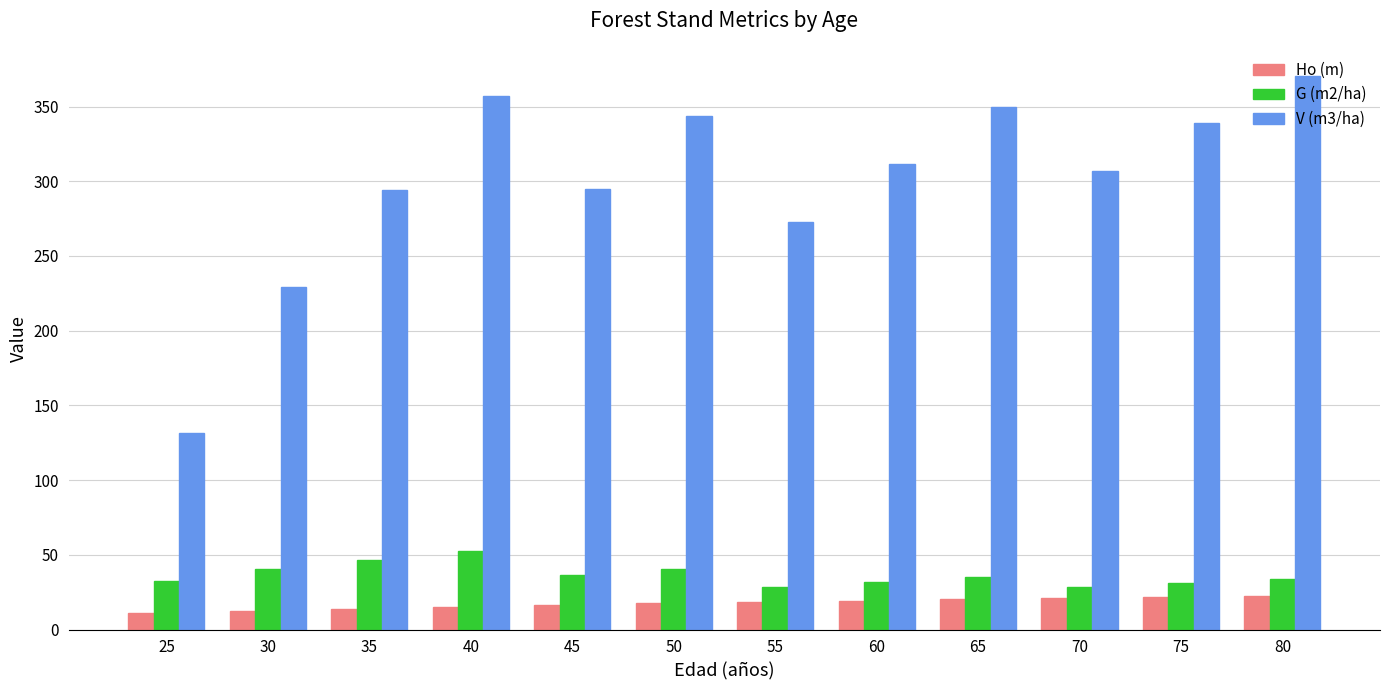

What are all the series names shown in the legend?

Ho (m), G (m2/ha), V (m3/ha)